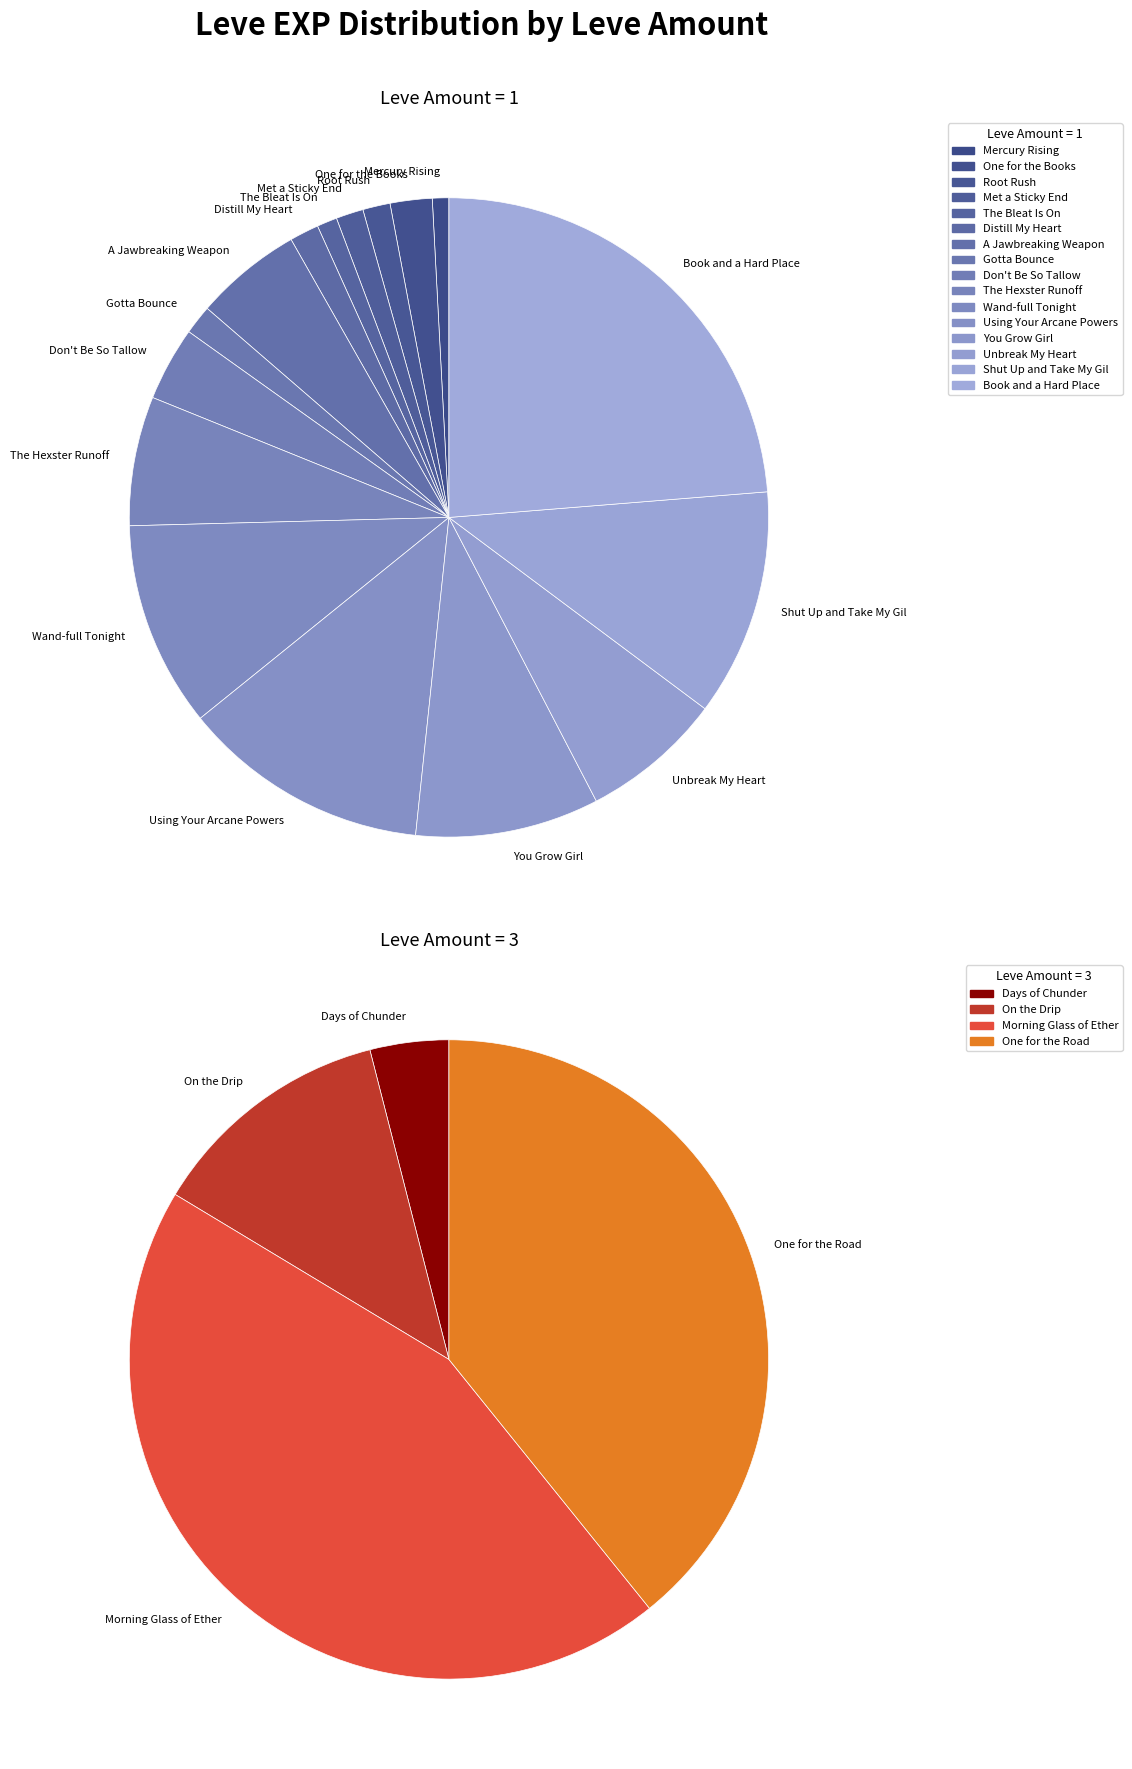

Rank the categories by value from lowest to highest.

Mercury Rising, Days of Chunder, The Bleat Is On, Root Rush, Met a Sticky End, Distill My Heart, Gotta Bounce, One for the Books, On the Drip, Don't Be So Tallow, A Jawbreaking Weapon, The Hexster Runoff, Unbreak My Heart, One for the Road, Morning Glass of Ether, You Grow Girl, Wand-full Tonight, Shut Up and Take My Gil, Using Your Arcane Powers, Book and a Hard Place